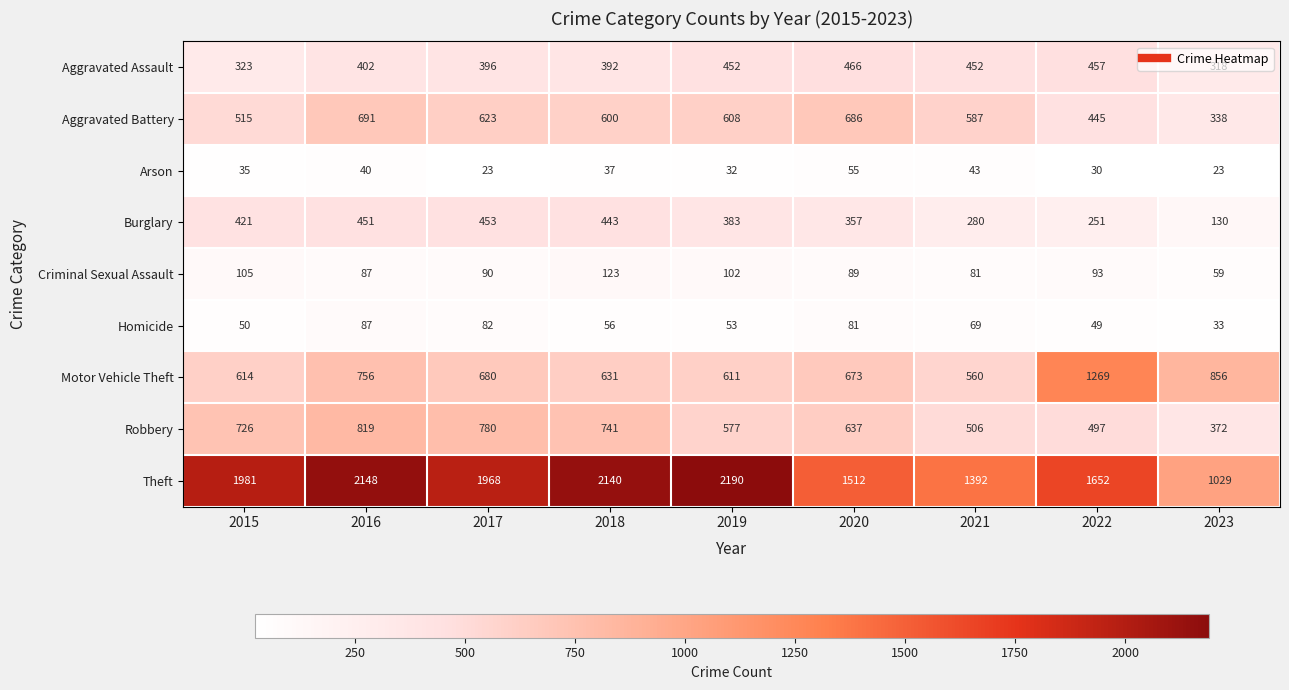

At which category does the chart reach its peak across all series?

2019